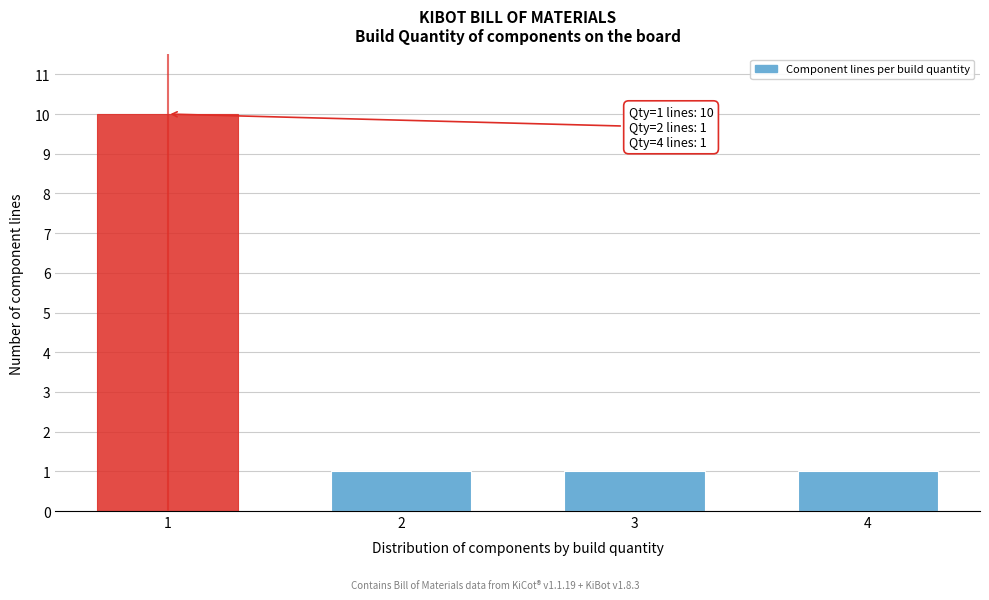

Reading right to left, list all the values displayed in this chart.

4=1	3=1	2=1	1=10